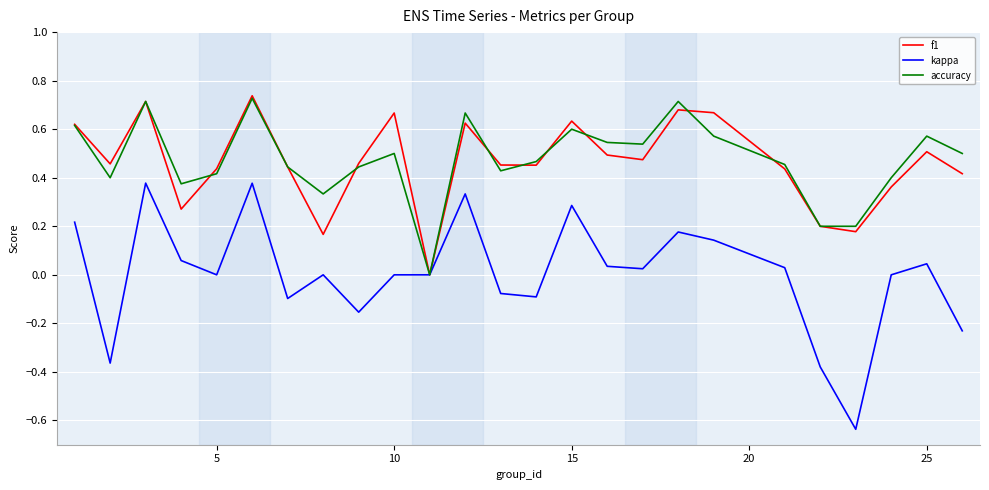

Which series has the largest range (max minus min)?

kappa